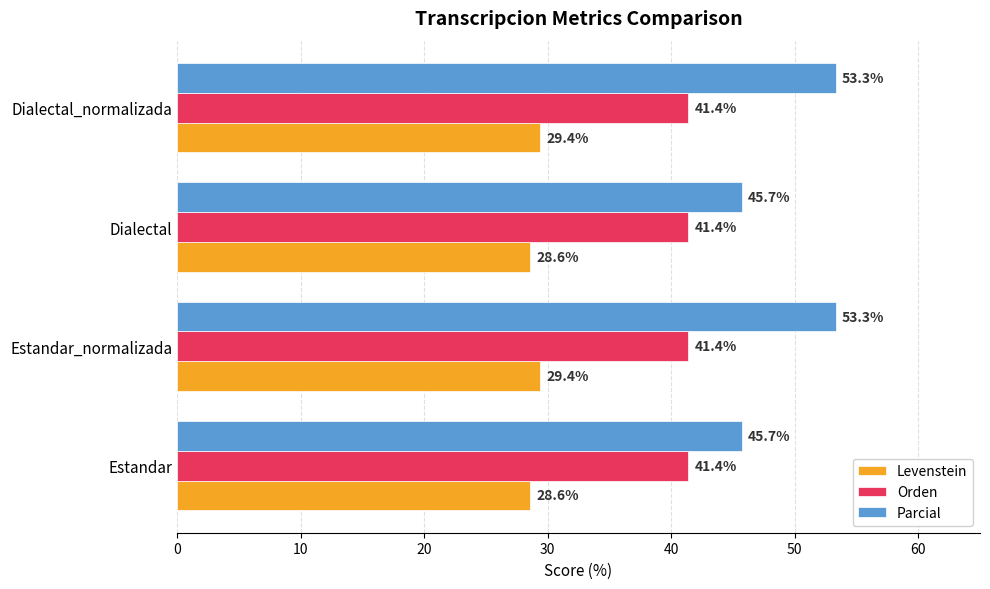

The Levenstein series shows 41.3 at Estandar_normalizada. True or false?

False